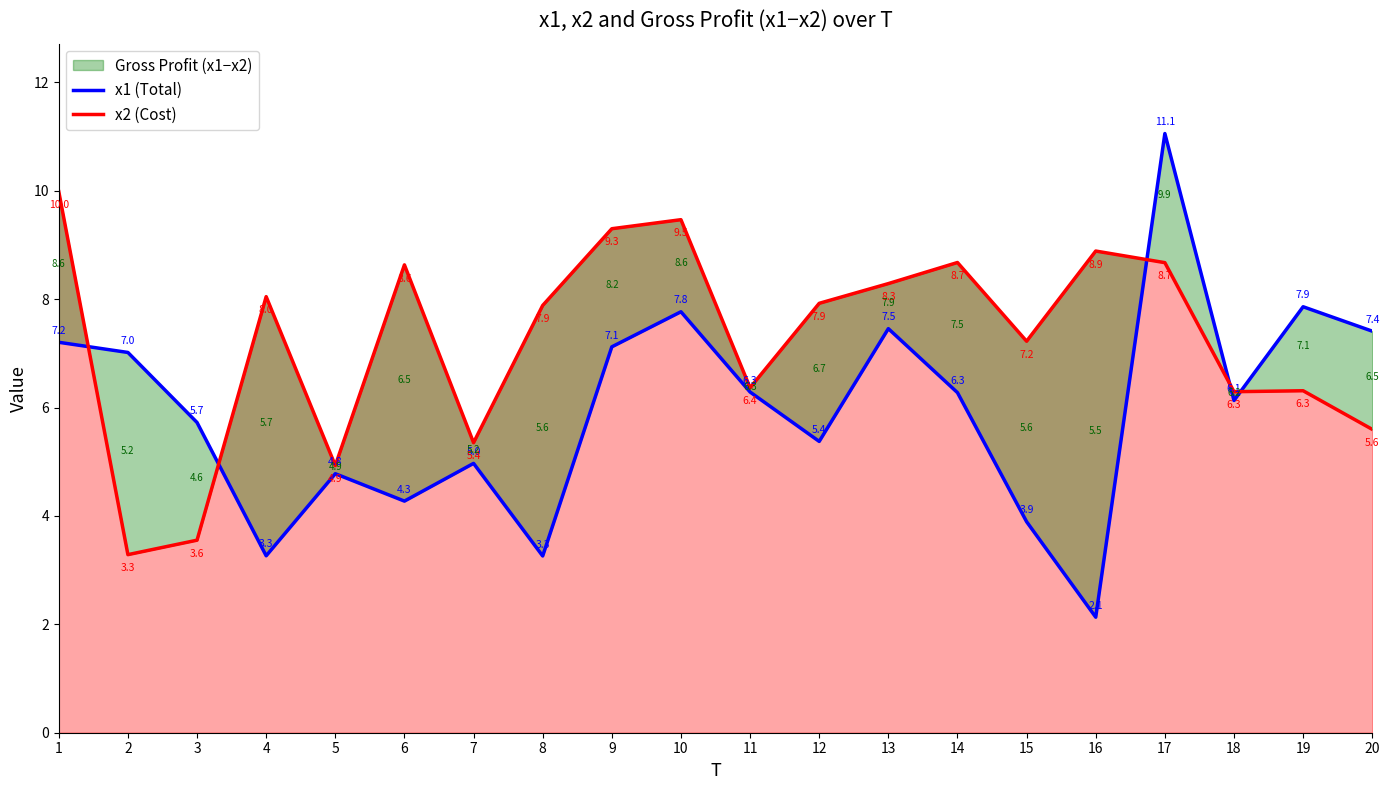

Reading left to right, transcribe all the data shown in this chart.

x1 (Total): 1=7.2	2=7.0	3=5.7	4=3.3	5=4.8	6=4.3	7=5.0	8=3.3	9=7.1	10=7.8	11=6.3	12=5.4	13=7.5	14=6.3	15=3.9	16=2.1	17=11.1	18=6.1	19=7.9	20=7.4
x2 (Cost): 1=10.0	2=3.3	3=3.6	4=8.0	5=4.9	6=8.6	7=5.4	8=7.9	9=9.3	10=9.5	11=6.4	12=7.9	13=8.3	14=8.7	15=7.2	16=8.9	17=8.7	18=6.3	19=6.3	20=5.6